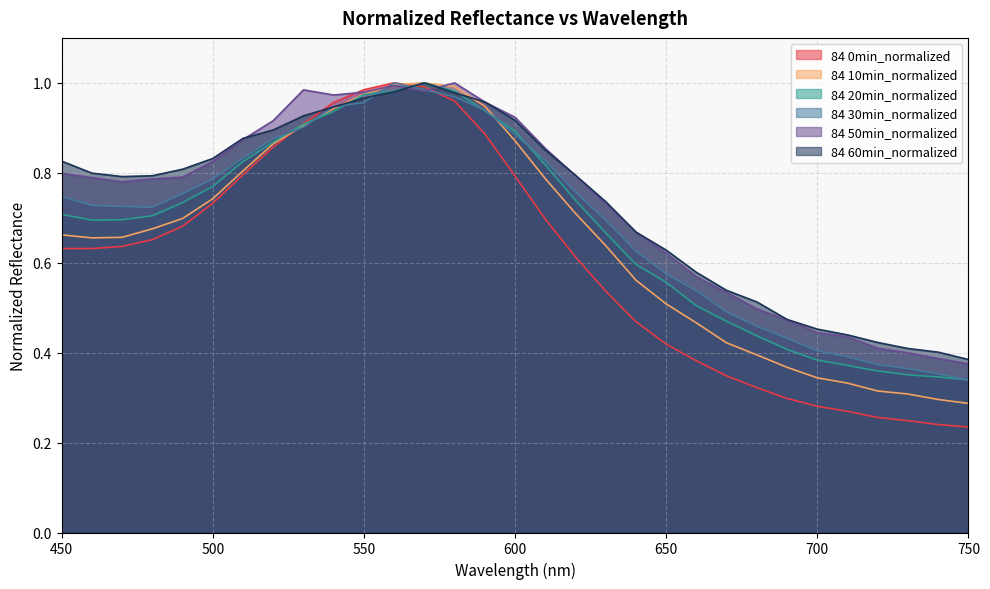

What is the smallest value displayed?

0.2